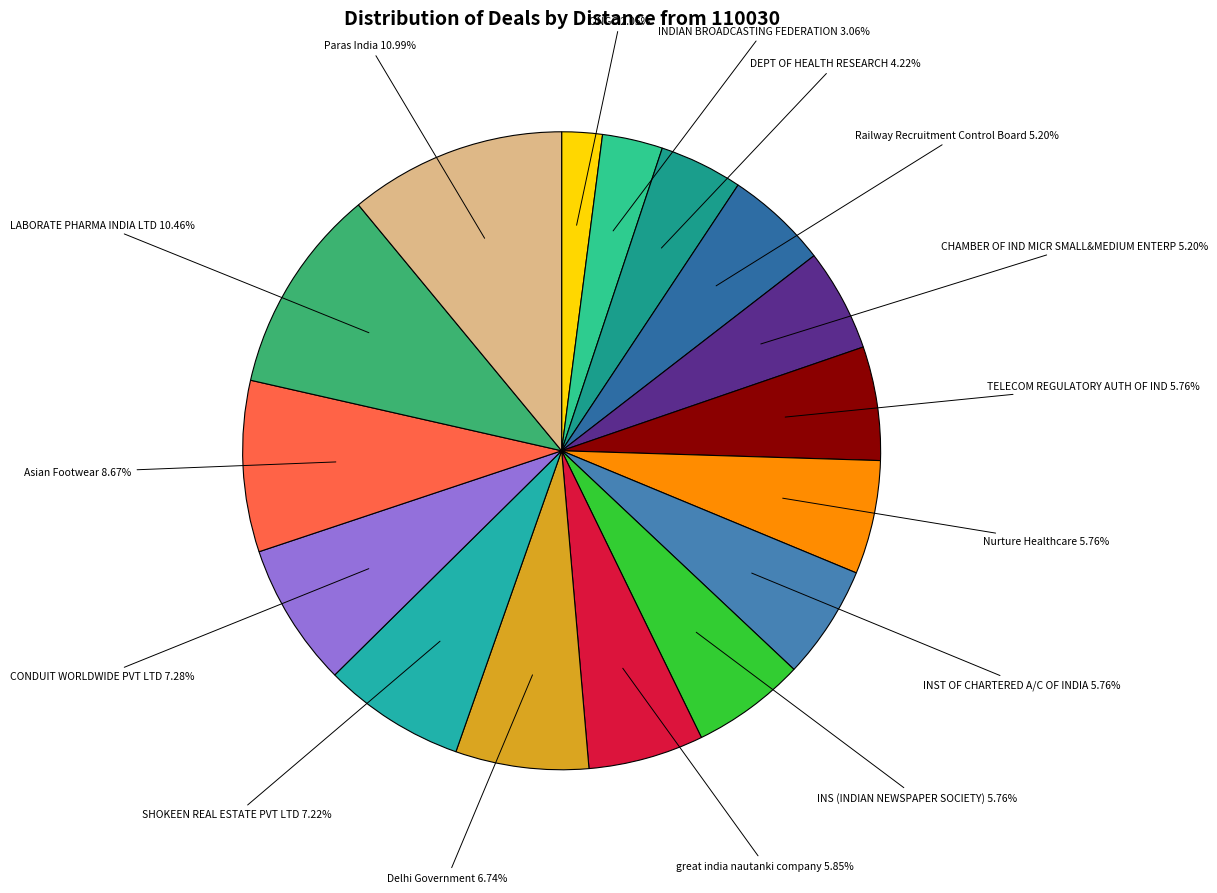

How many slices are in this pie chart?

16